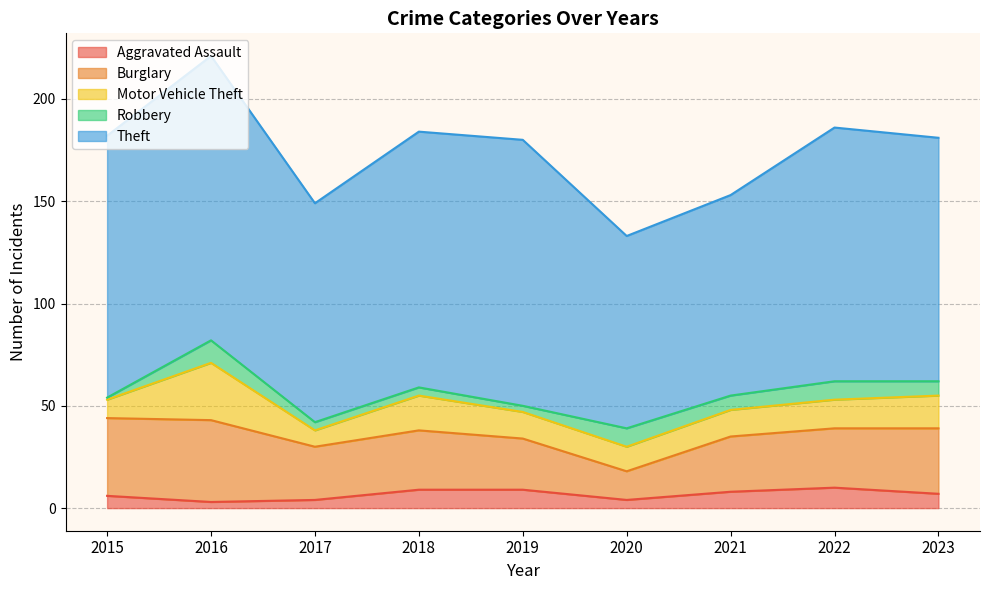

List the labels in order of Burglary value, smallest first.

2020, 2019, 2017, 2021, 2018, 2022, 2023, 2015, 2016